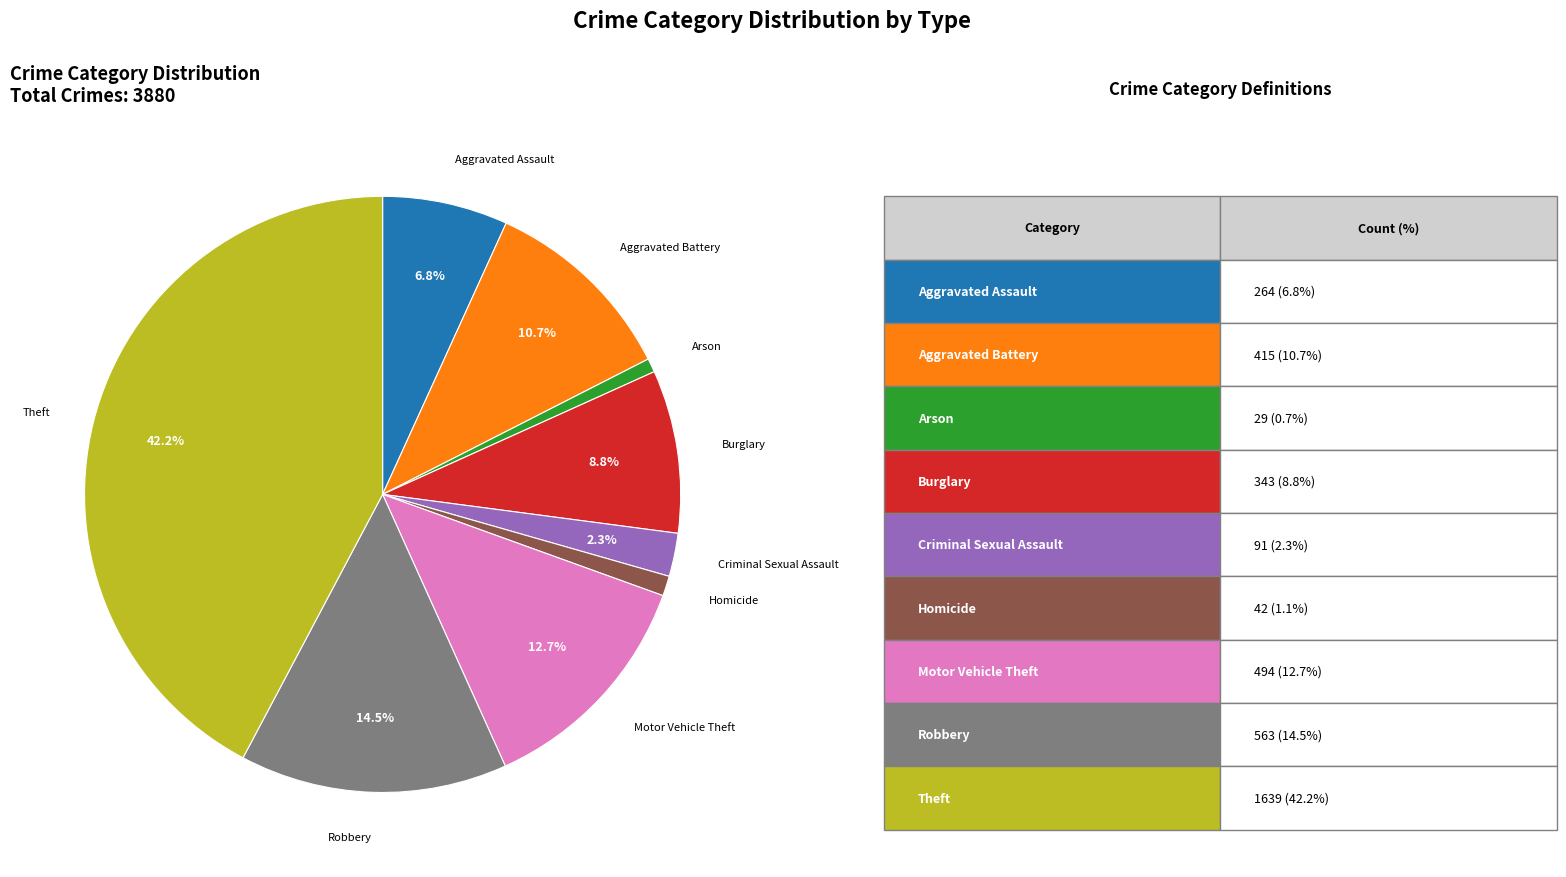

Is there any slice that represents more than half of the pie?

No